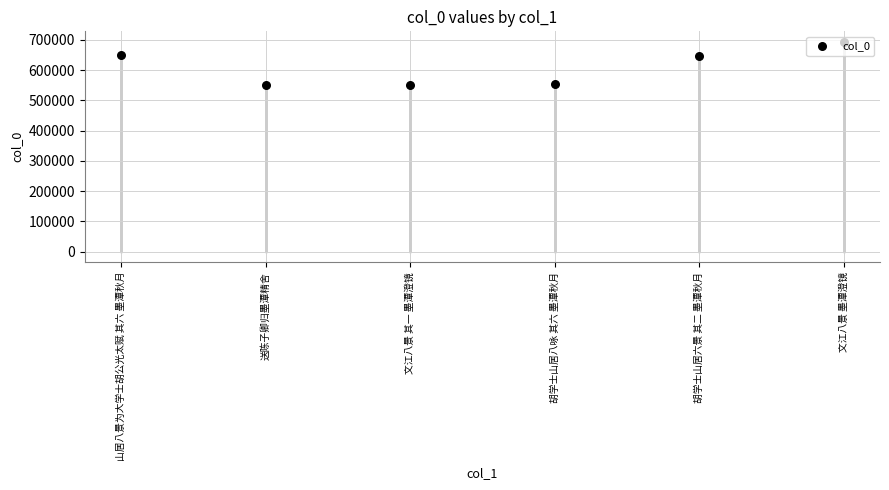

What is the change in value from 山居八景为大学士胡公光太赋 其六 墨潭秋月 to 文江八景 其一 墨潭澄镜?

-100698